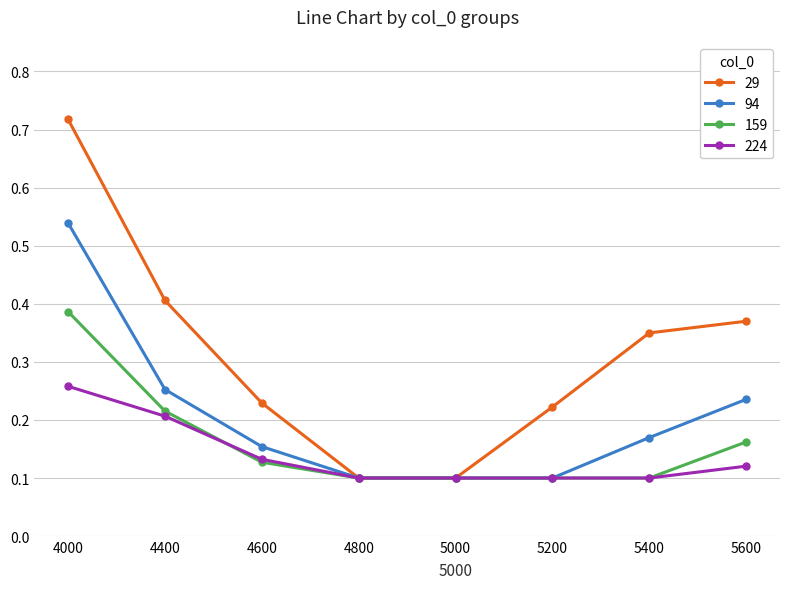

How many 94 values are between 0 and 1?

8